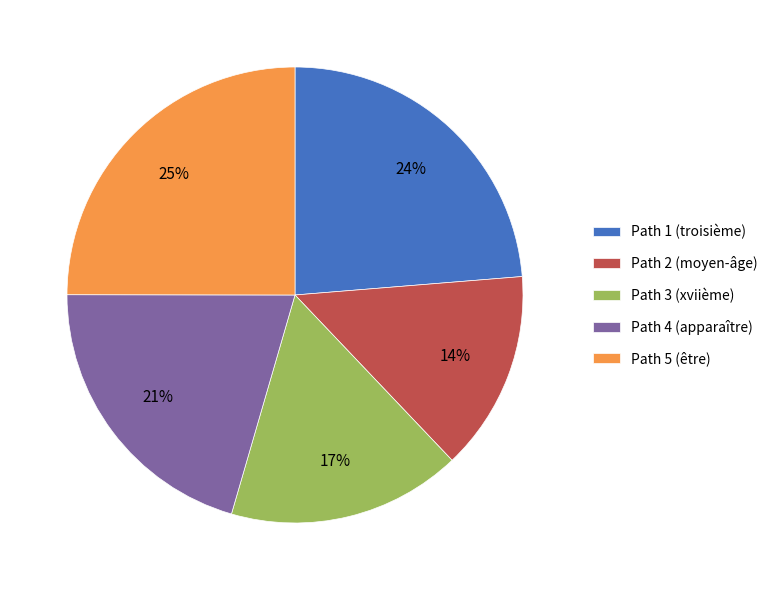

Rank the categories by value from highest to lowest.

Path 5 (être), Path 1 (troisième), Path 4 (apparaître), Path 3 (xviième), Path 2 (moyen-âge)